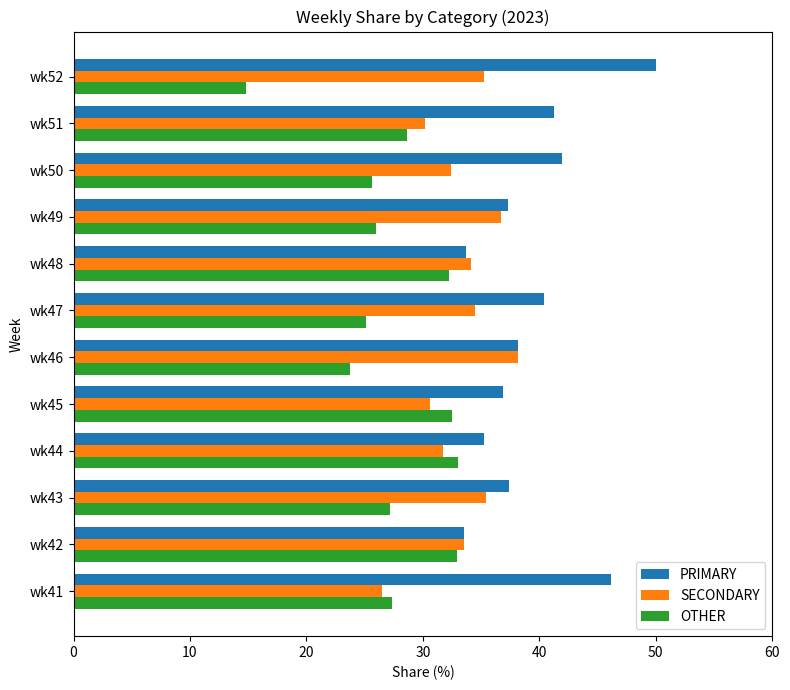

True or false: PRIMARY has a value of 35.3 at wk44.

True